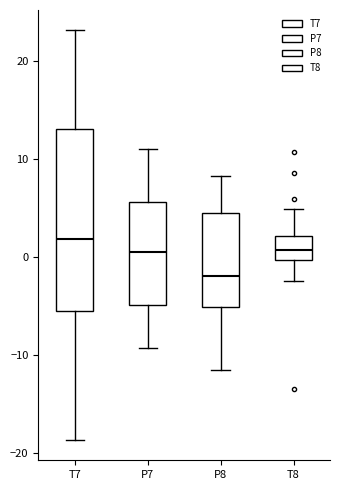

Reading left to right, transcribe this box plot: for each box, give where its median line is, the range the box spans, and where its two whiskers end, as read against the y-axis. The values are not printed on the chart, so give them approximately, as read against the axis.

T7: median 2, box -6 to 13, whiskers -19 to 23
P7: median 0, box -5 to 6, whiskers -9 to 11
P8: median -2, box -5 to 4, whiskers -12 to 8
T8: median 1, box 0 to 2, whiskers -2 to 5